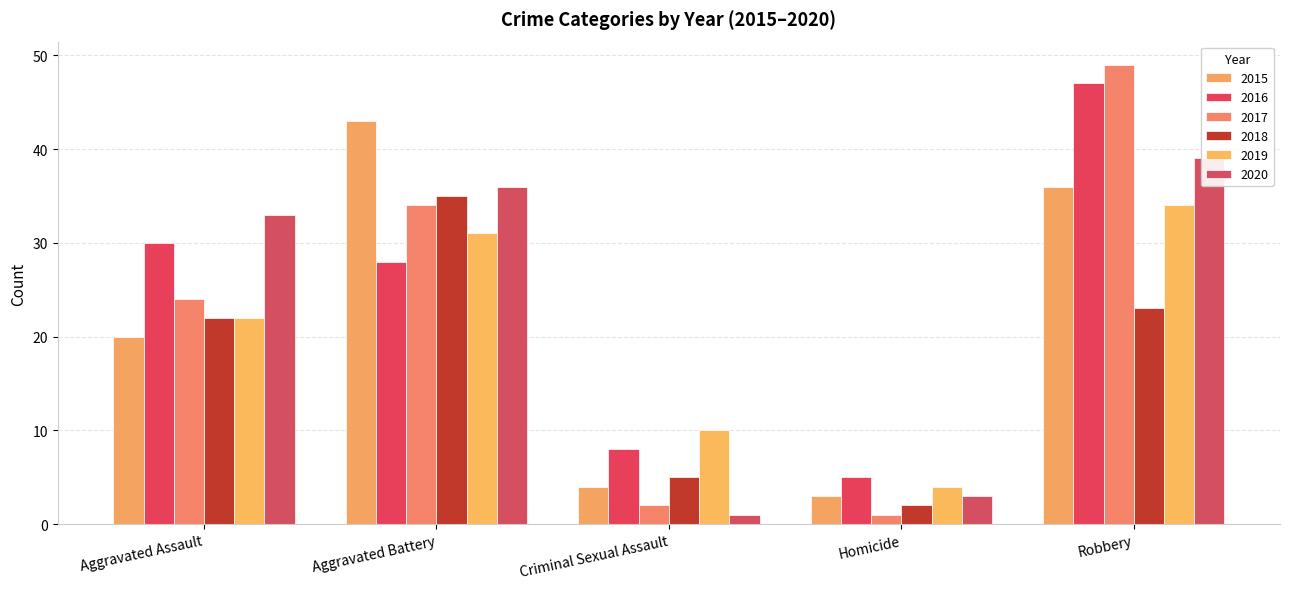

At which category does the chart reach its peak across all series?

Robbery